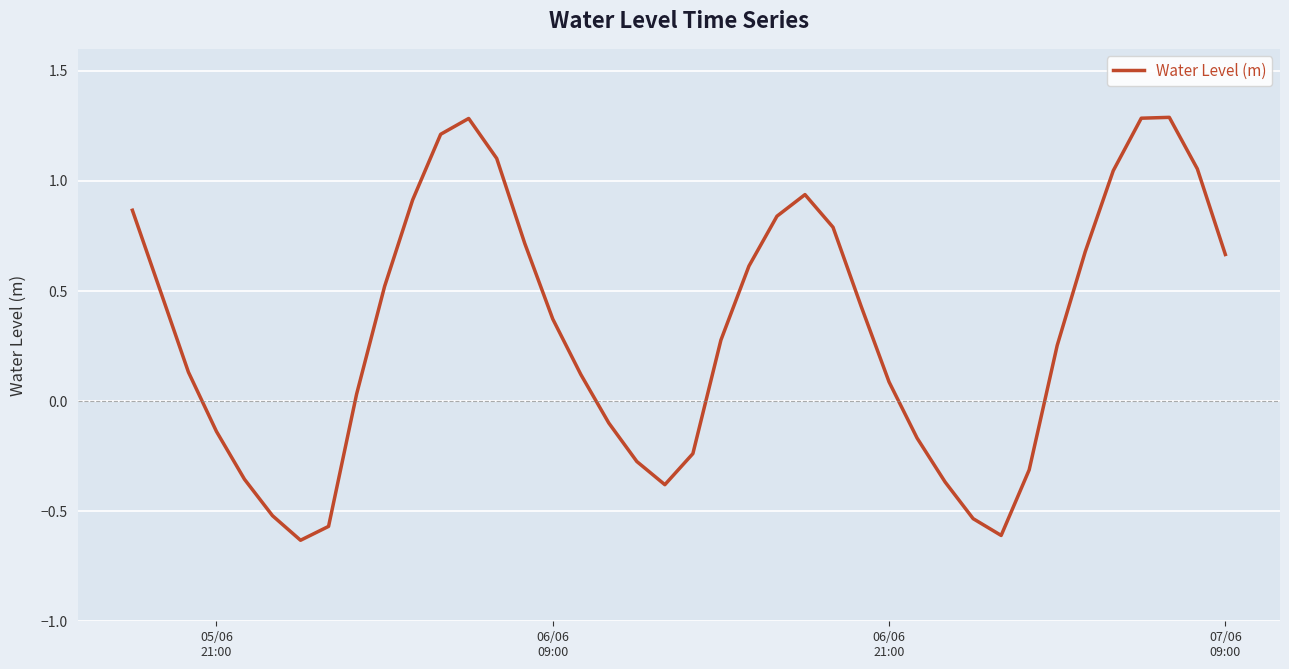

What is the difference between the maximum and minimum values?

1.9